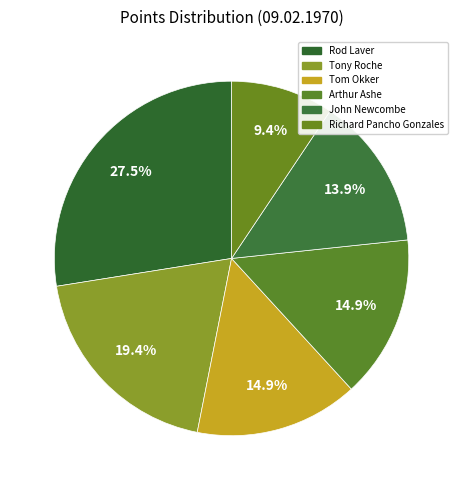

True or false: John Newcombe accounts for 14% of the total.

True